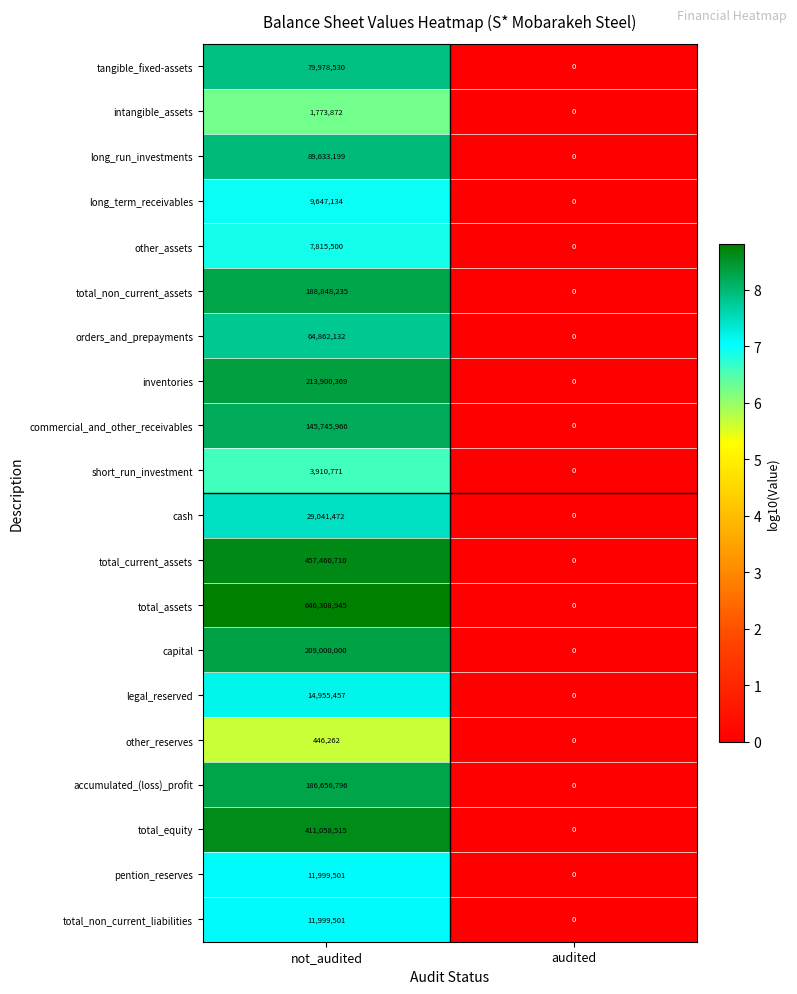

The value of cash at not_audited is 29041472. True or false?

True